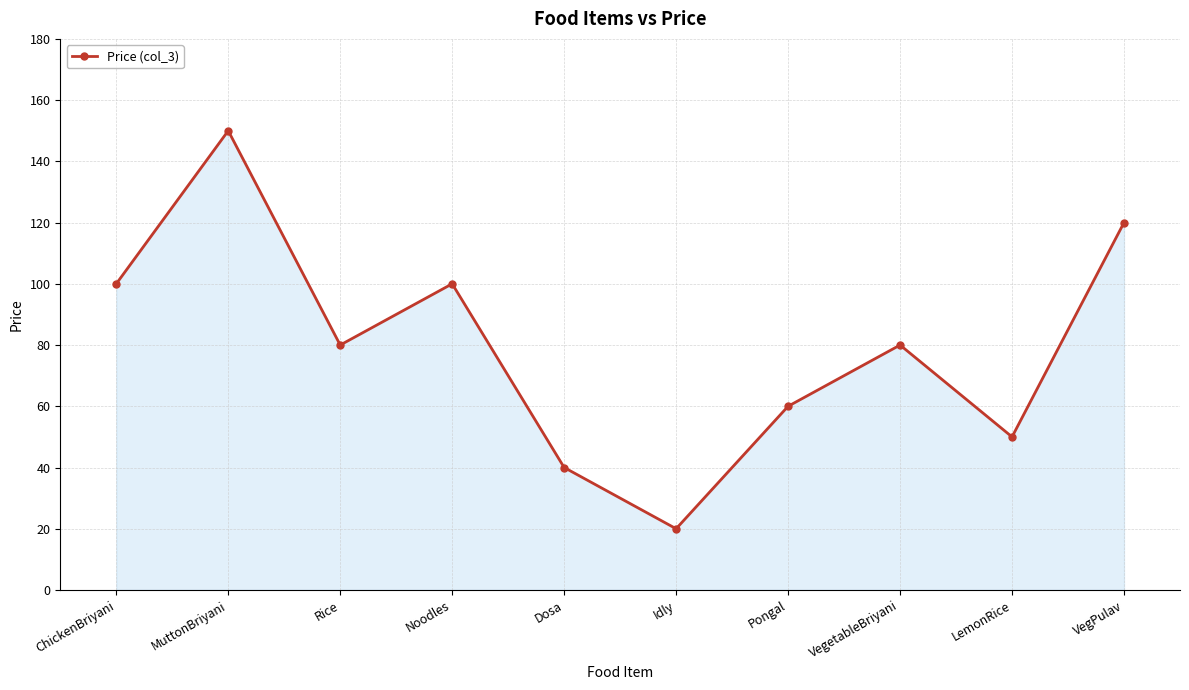

Count the number of data series in this chart.

1